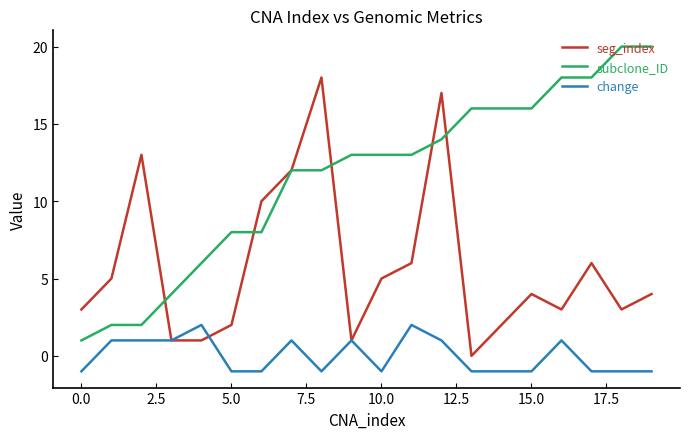

What is the average value of the subclone_ID series?

12